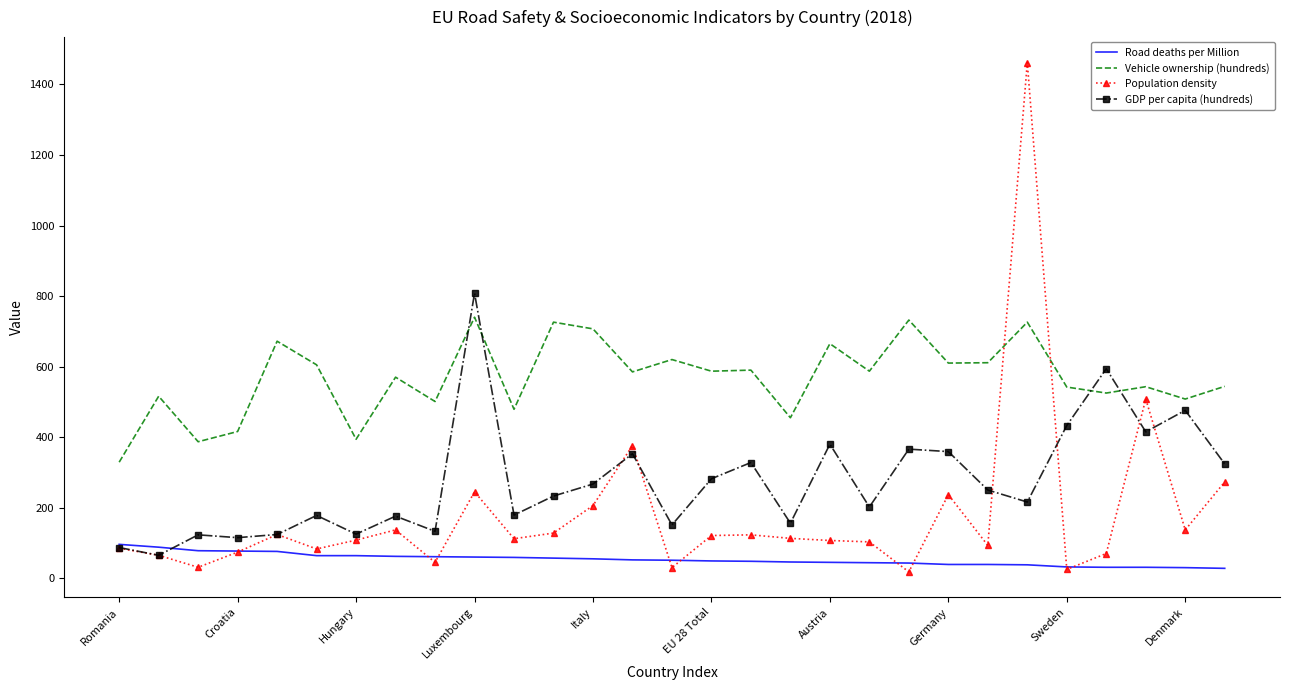

Which series has the largest total across all categories?

Vehicle ownership (hundreds)